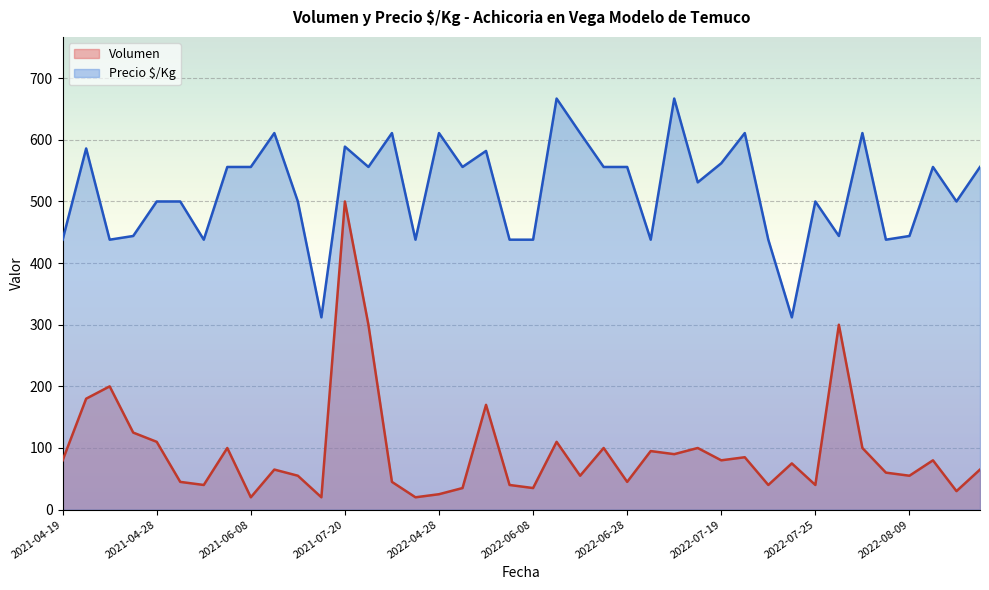

True or false: Precio $/Kg and Volumen cross at least once.

False